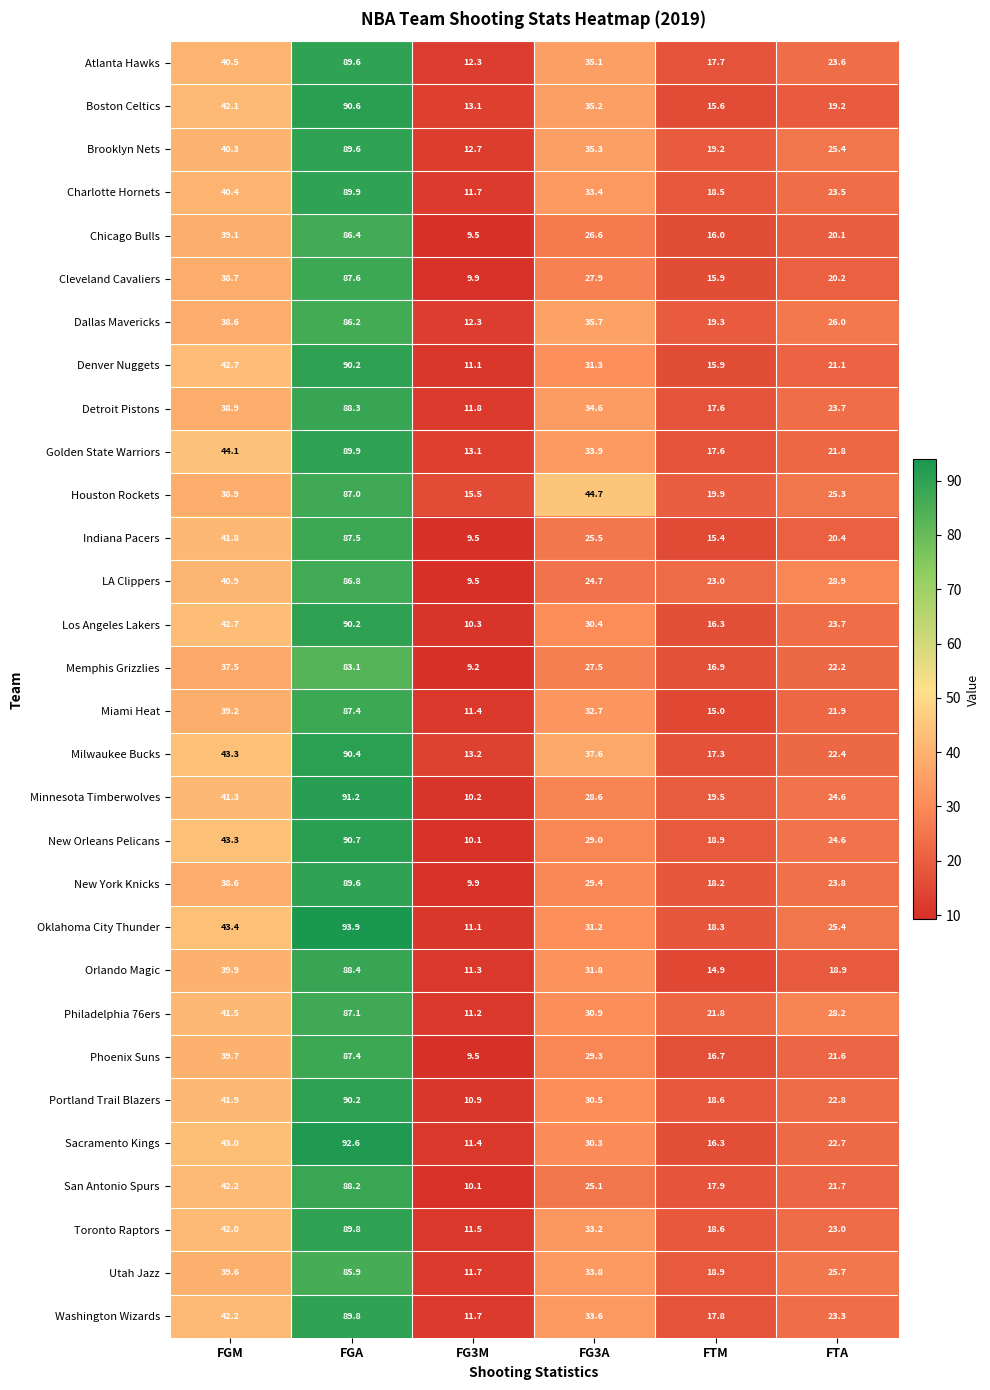

Which category has the lowest value across all series?

FG3M